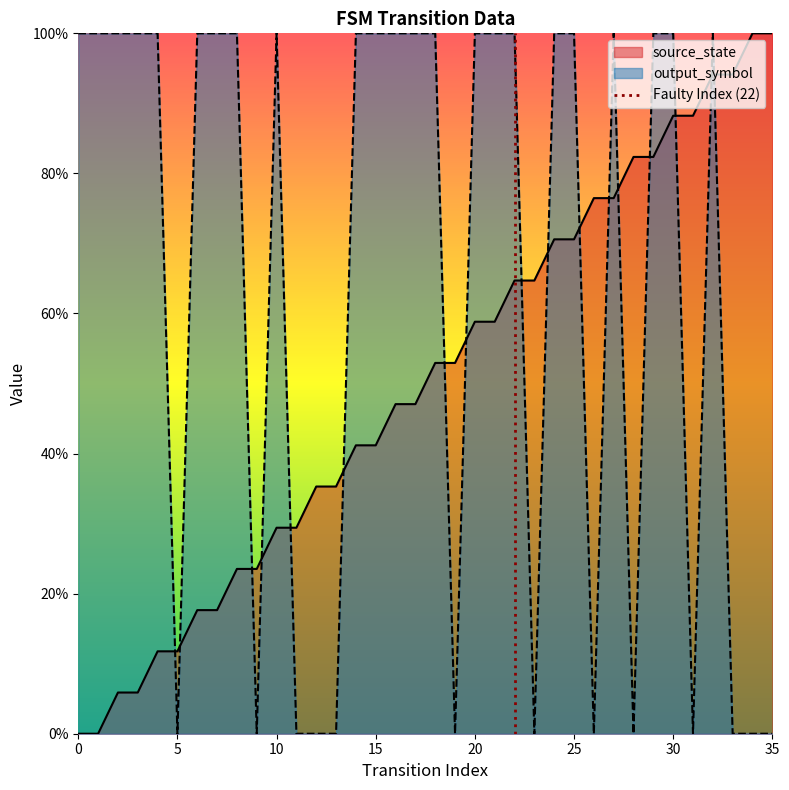

What is the sum of the values at 5 and 0?

1